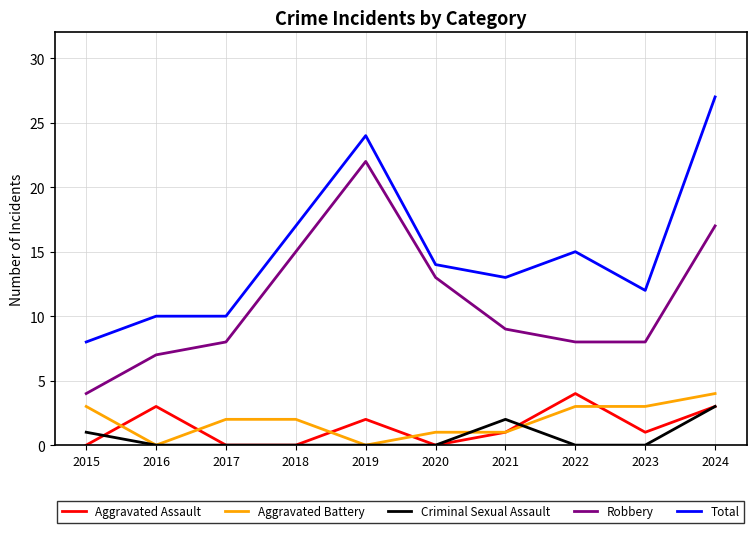

The value of Aggravated Assault at 2017 is 0. True or false?

True